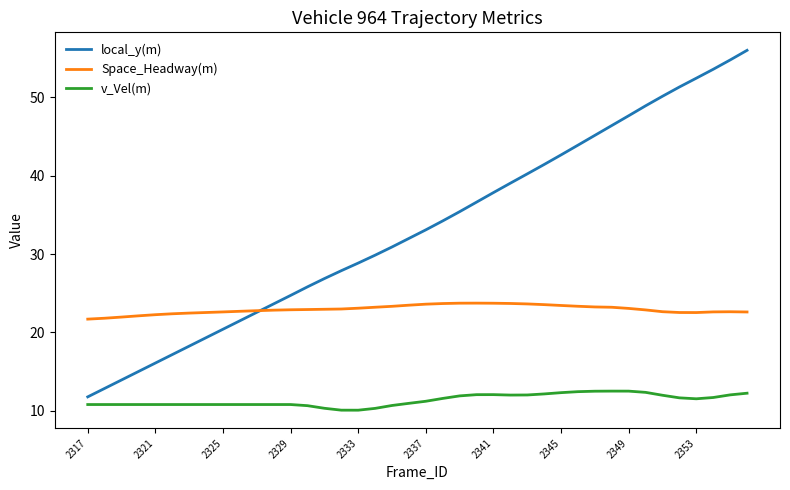

True or false: Space_Headway(m) and v_Vel(m) intersect in this chart.

False